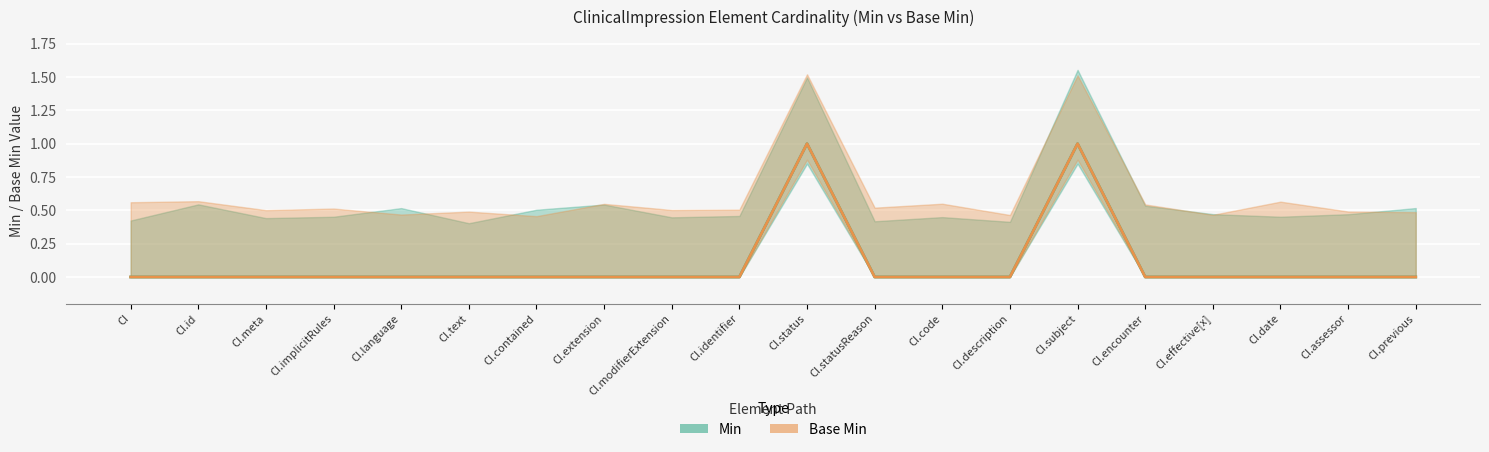

Reading right to left, transcribe all the data shown in this chart.

Min: 0	0	0	0	0	1	0	0	0	1	0	0	0	0	0	0	0	0	0	0
Base Min: 0	0	0	0	0	1	0	0	0	1	0	0	0	0	0	0	0	0	0	0